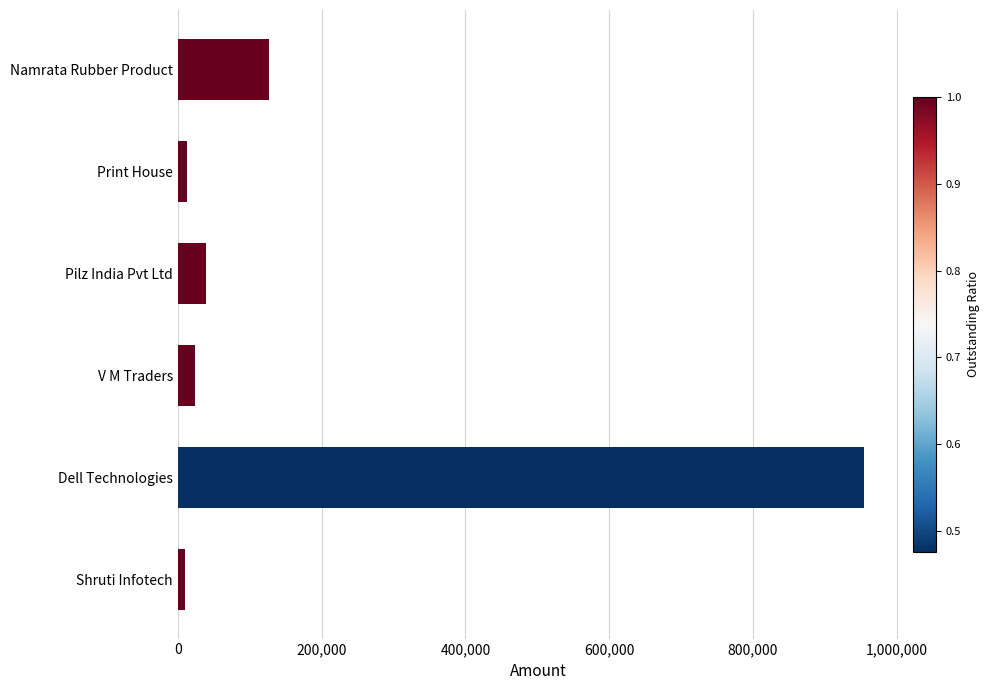

Is it true that the value at Dell Technologies is 1277722.1?

False